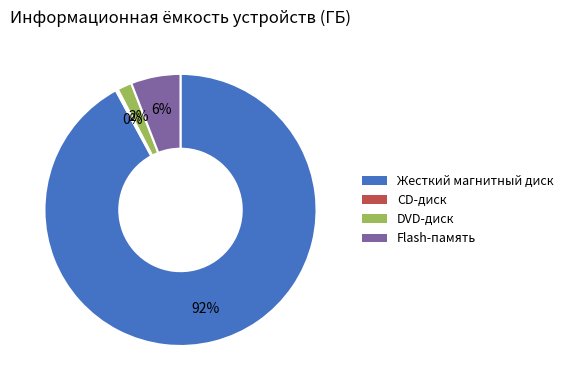

Is Жесткий магнитный диск the majority of the pie?

Yes